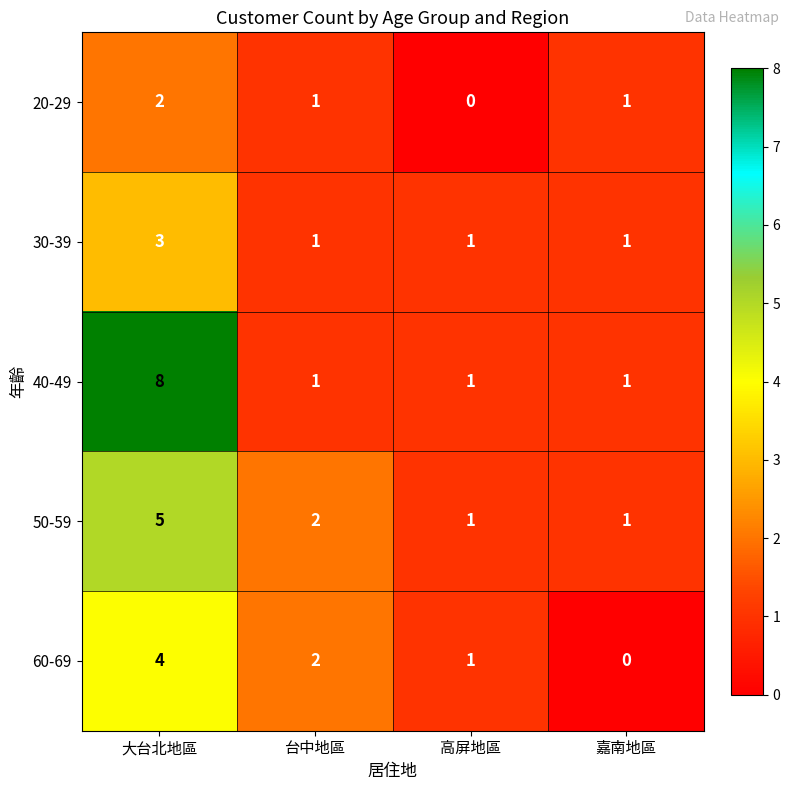

What is the total value across all series at 高屏地區?

4